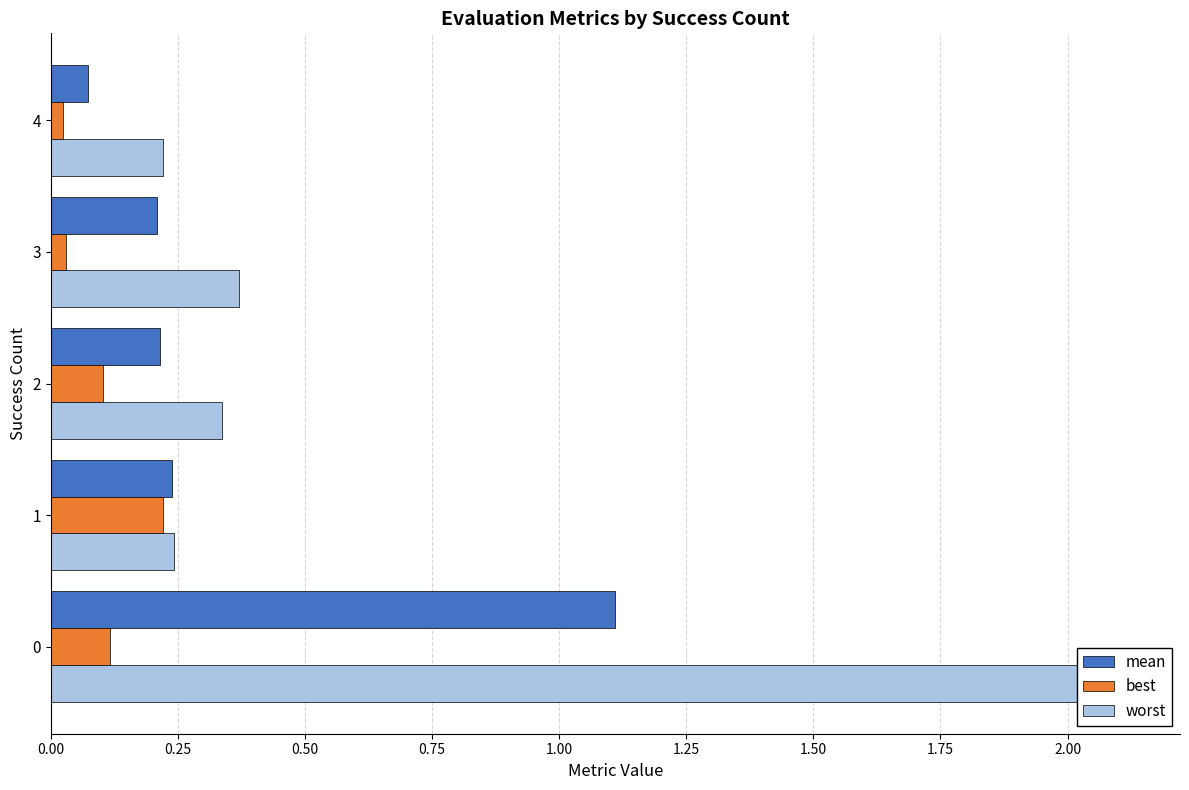

Between 0 and 2, which series saw the biggest shift?

worst